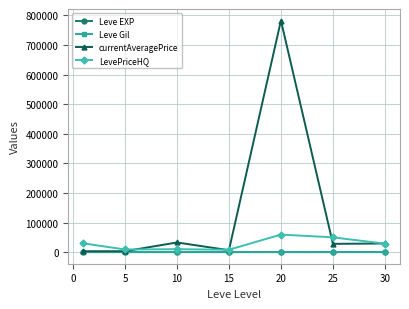

Which series has the largest total across all categories?

currentAveragePrice